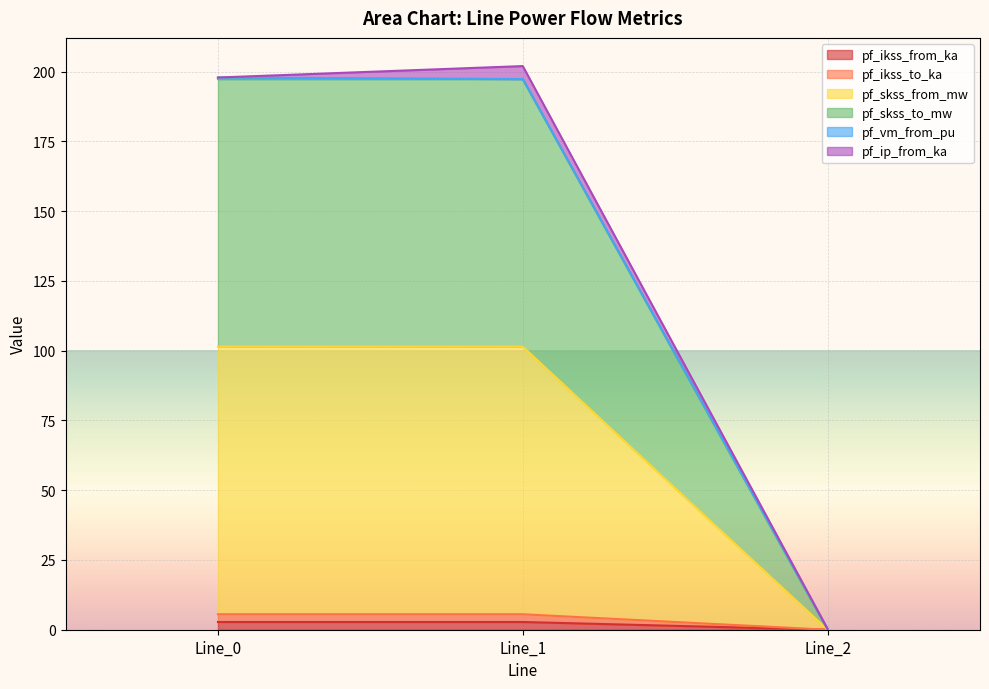

How many data points in pf_ikss_to_ka are above 2?

2